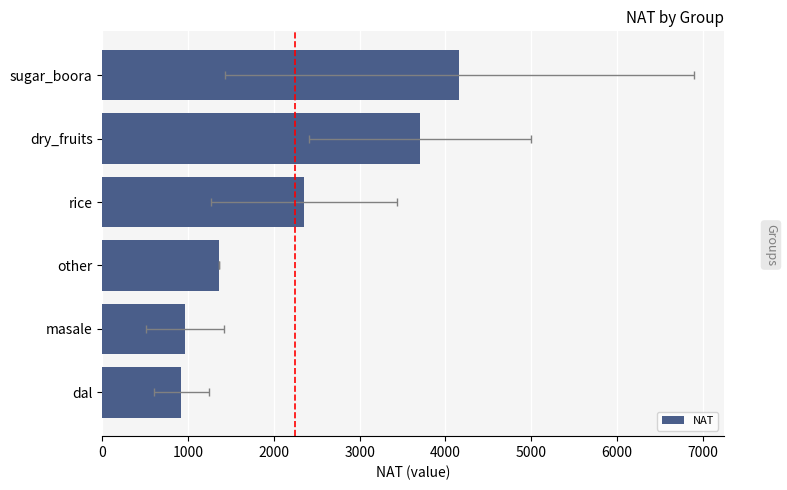

How many values exceed 2348?

3